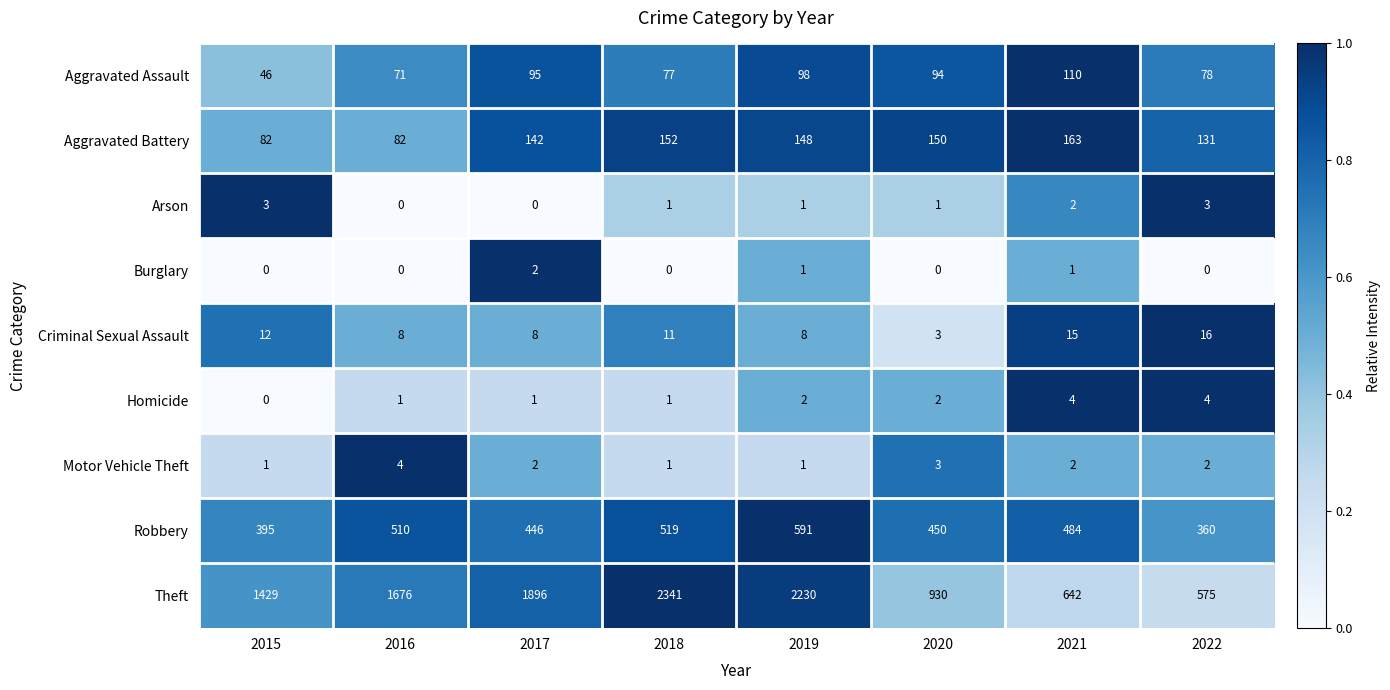

True or false: Robbery has a value of 395 at 2015.

True